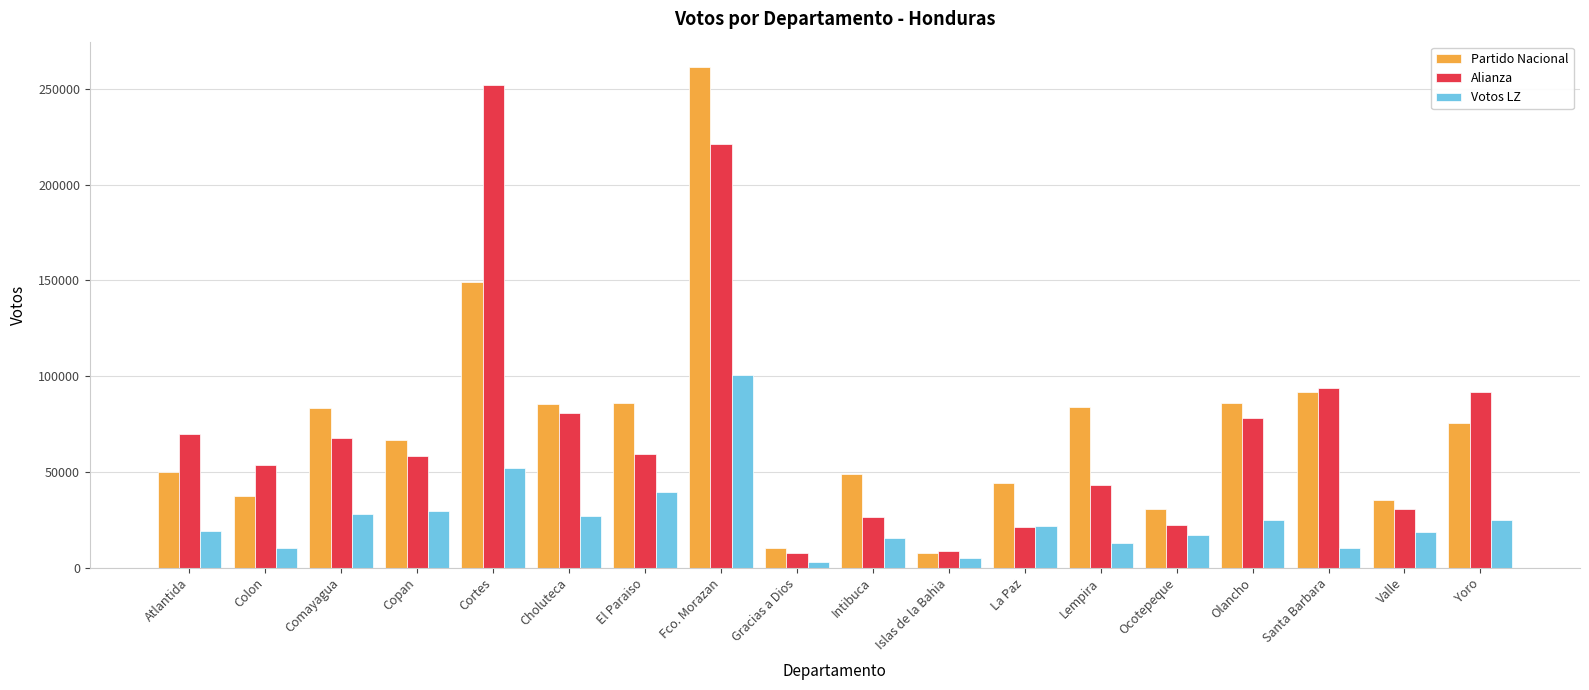

The Alianza series shows 18135 at Choluteca. True or false?

False